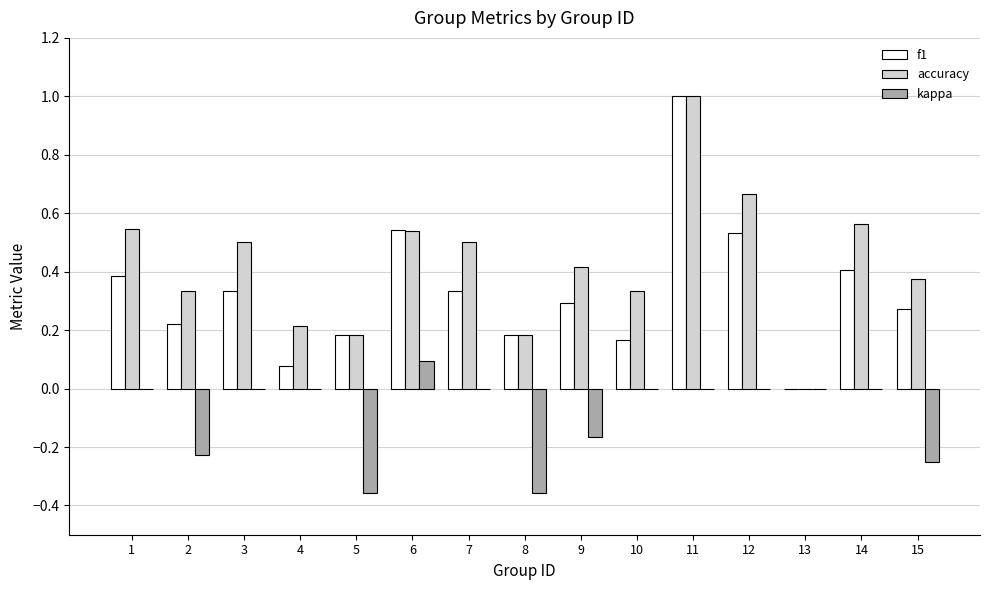

Count the number of data series in this chart.

3